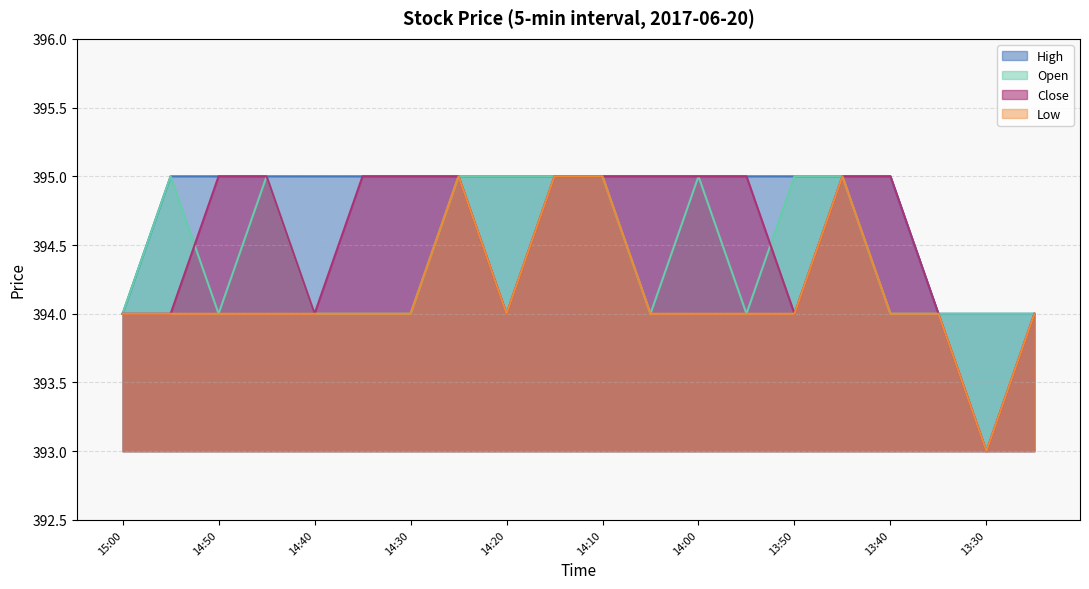

How many values in the Low series exceed 394?

4